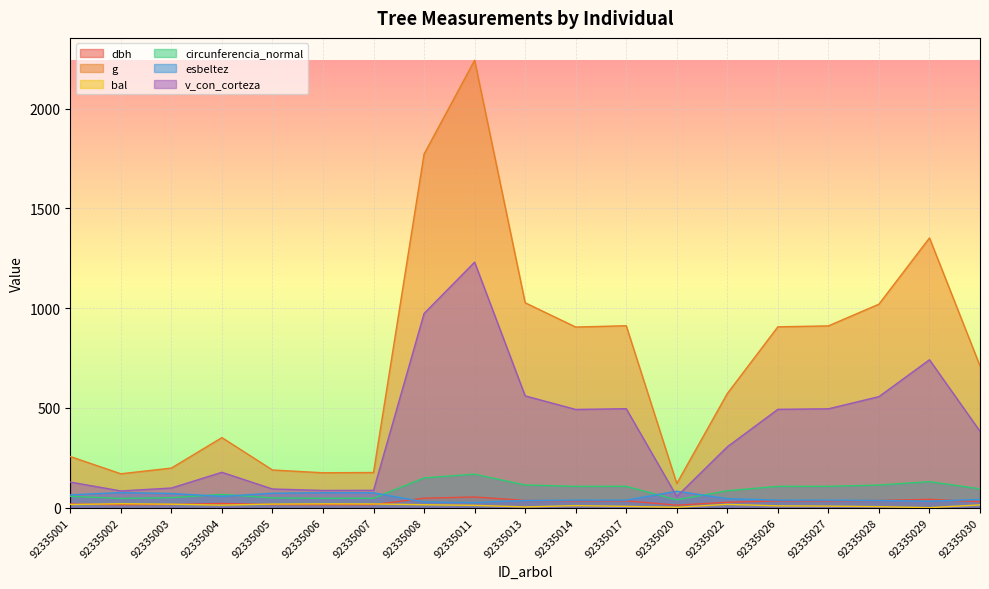

True or false: bal has a value of 15.7 at 92335001.

True